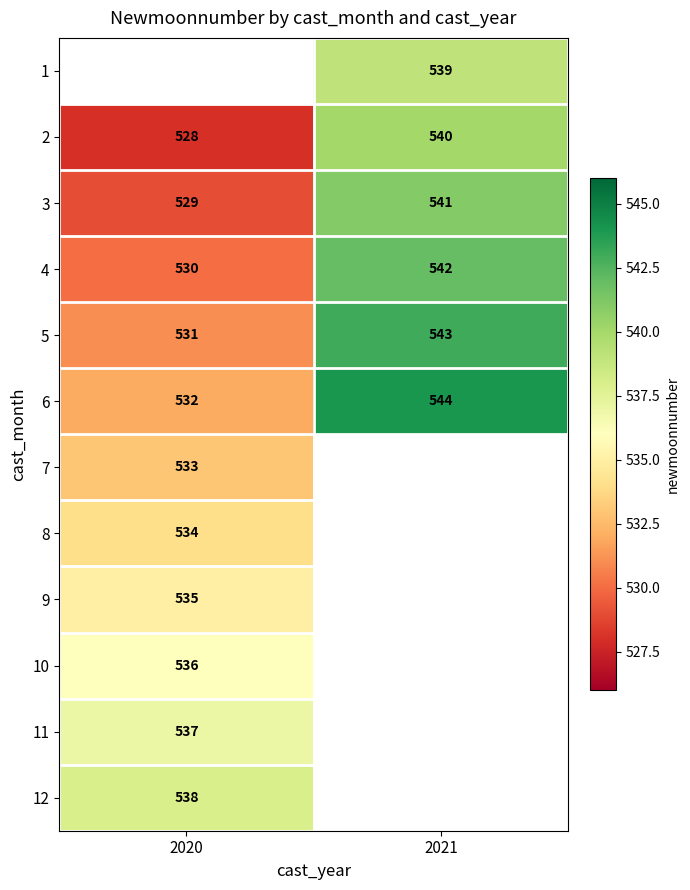

Is the value of 9 at 2020 greater than the value of 2 at 2020?

Yes